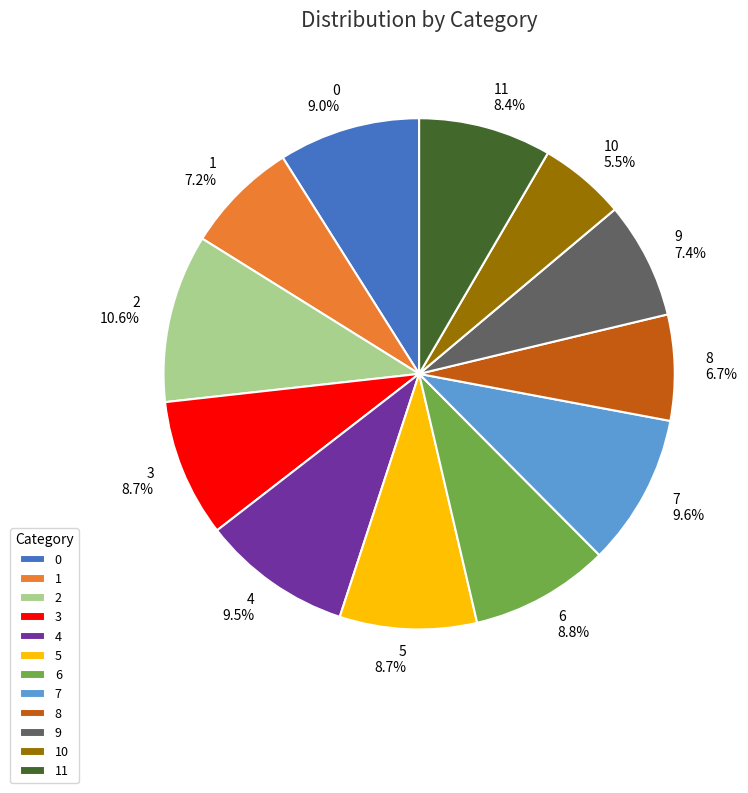

To the nearest percent, what percentage of the pie is 6?

9%